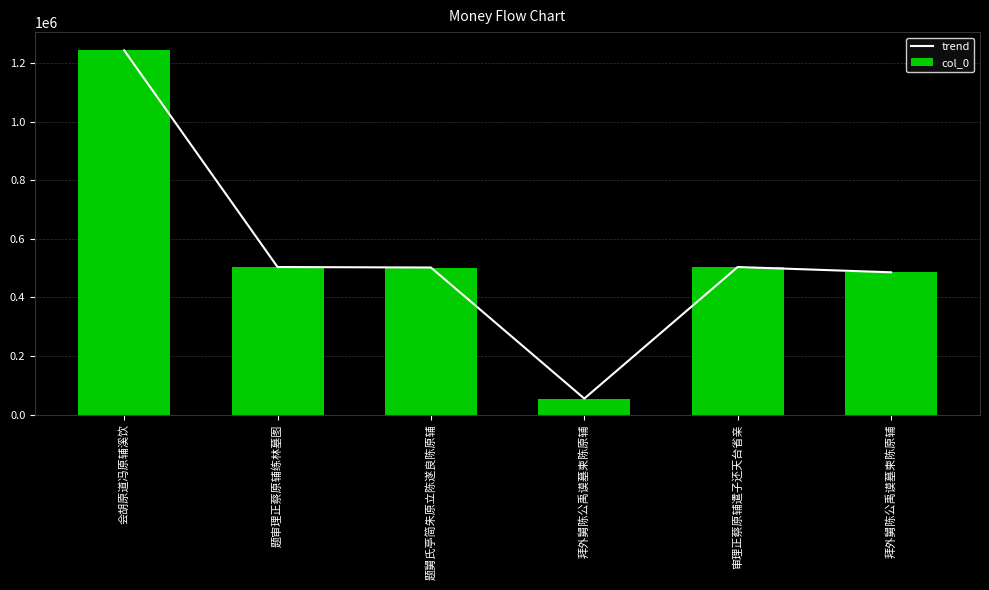

How many data points in trend are above 504125?

2